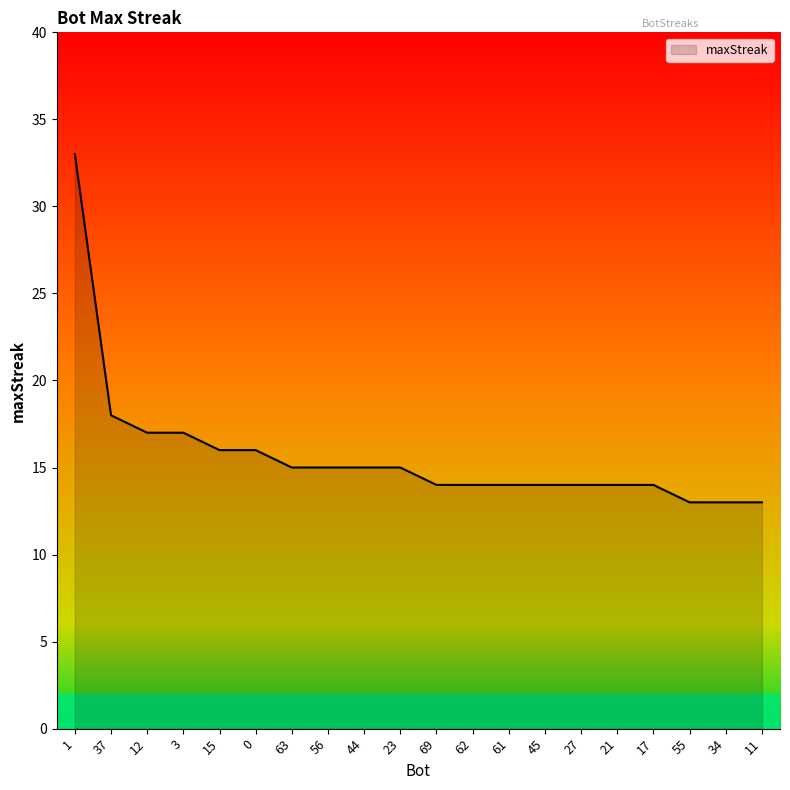

True or false: the data shows 18 at 37.

True